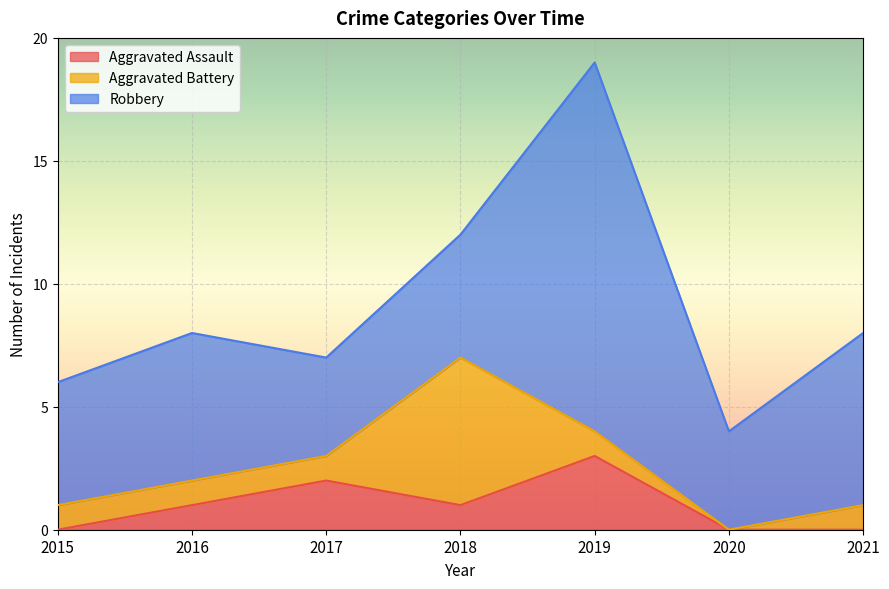

How many series are shown in this chart?

3